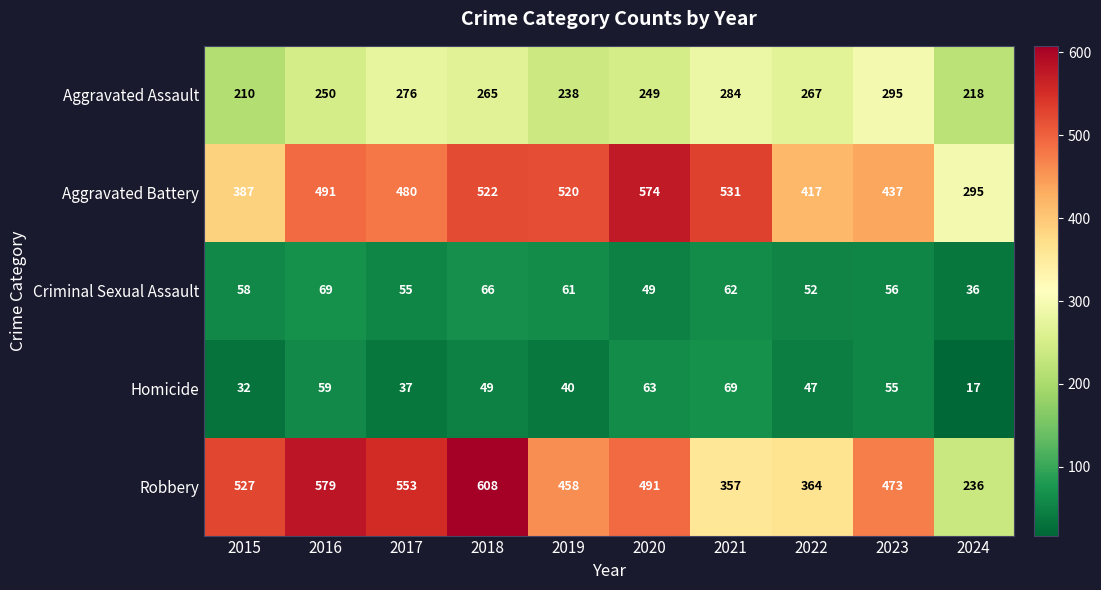

What is the highest value of the Homicide series?

69